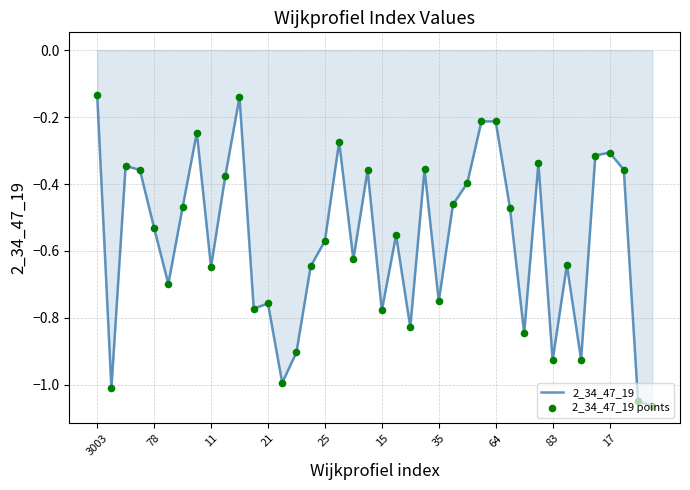

What is the difference between the maximum and minimum values?

0.9